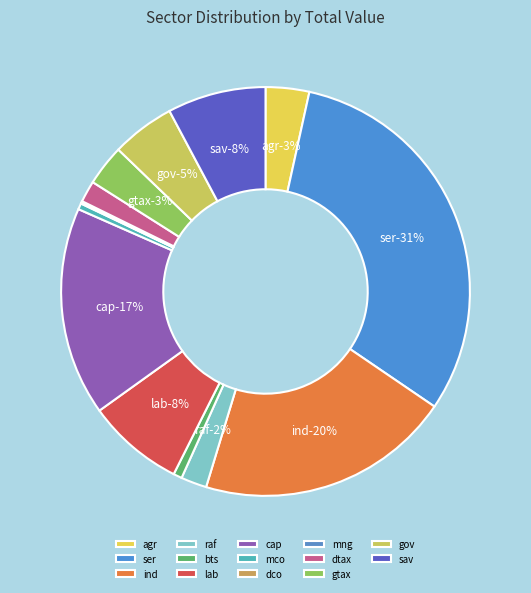

Which category has the smallest portion of the pie?

dco